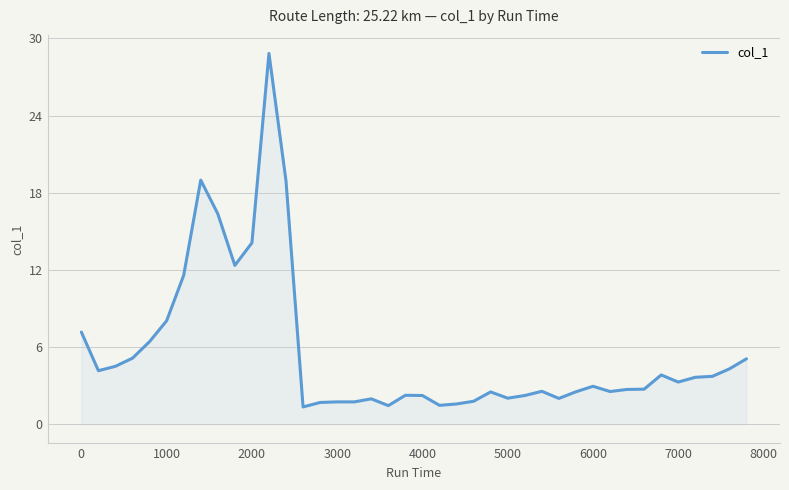

Does the chart have visible grid lines?

Yes